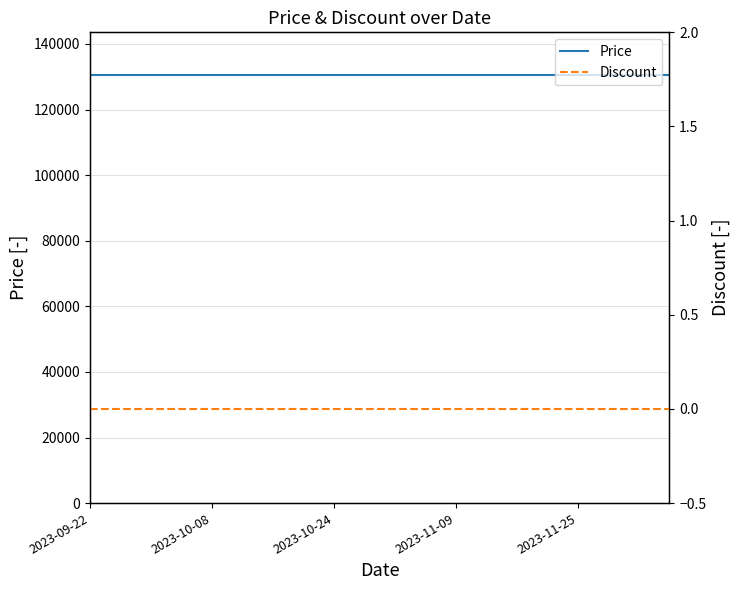

True or false: Discount has more than 2 points higher than both neighbors.

False